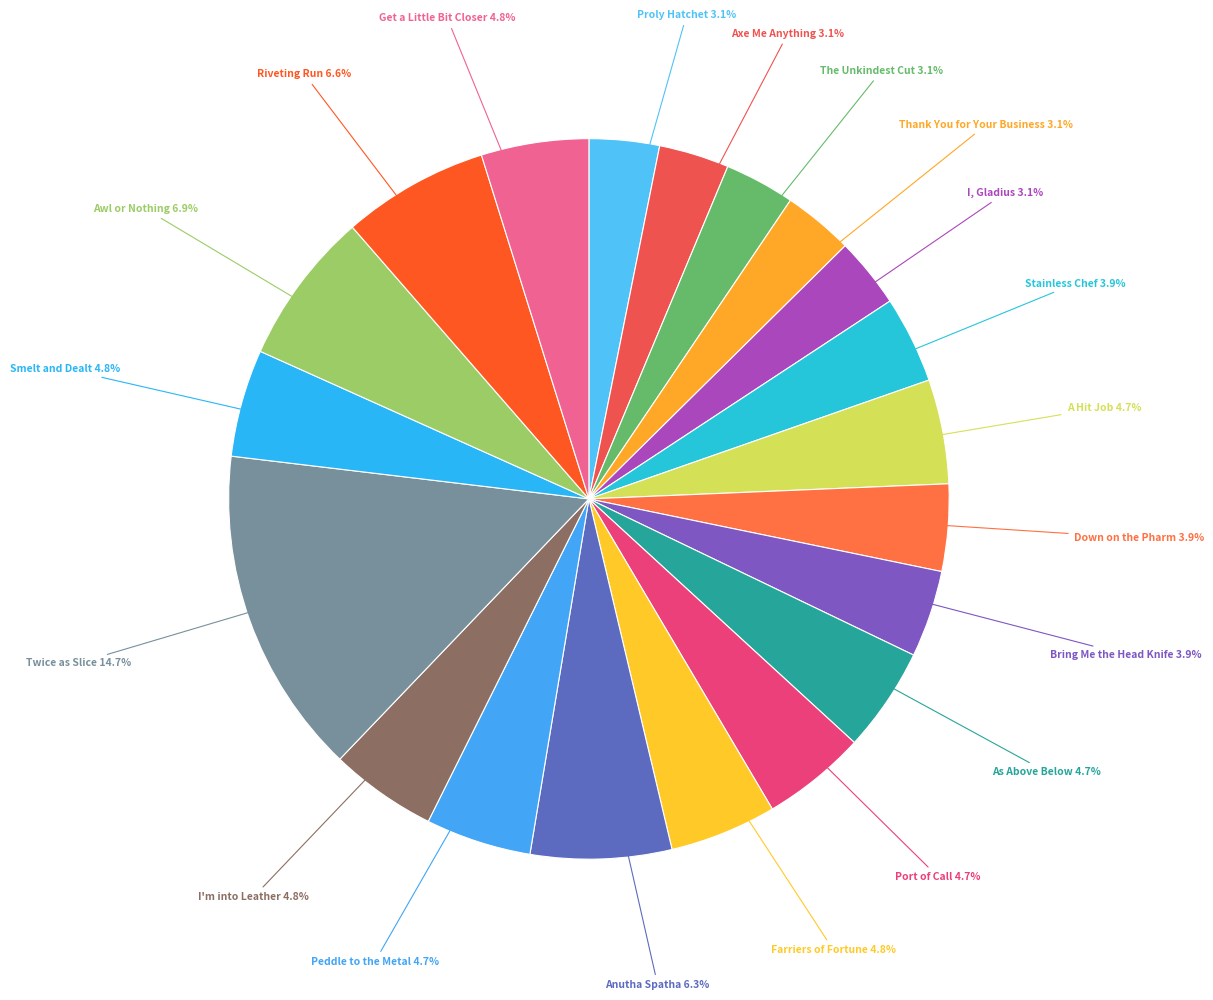

Is the sum of Anutha Spatha and Stainless Chef greater than half?

No